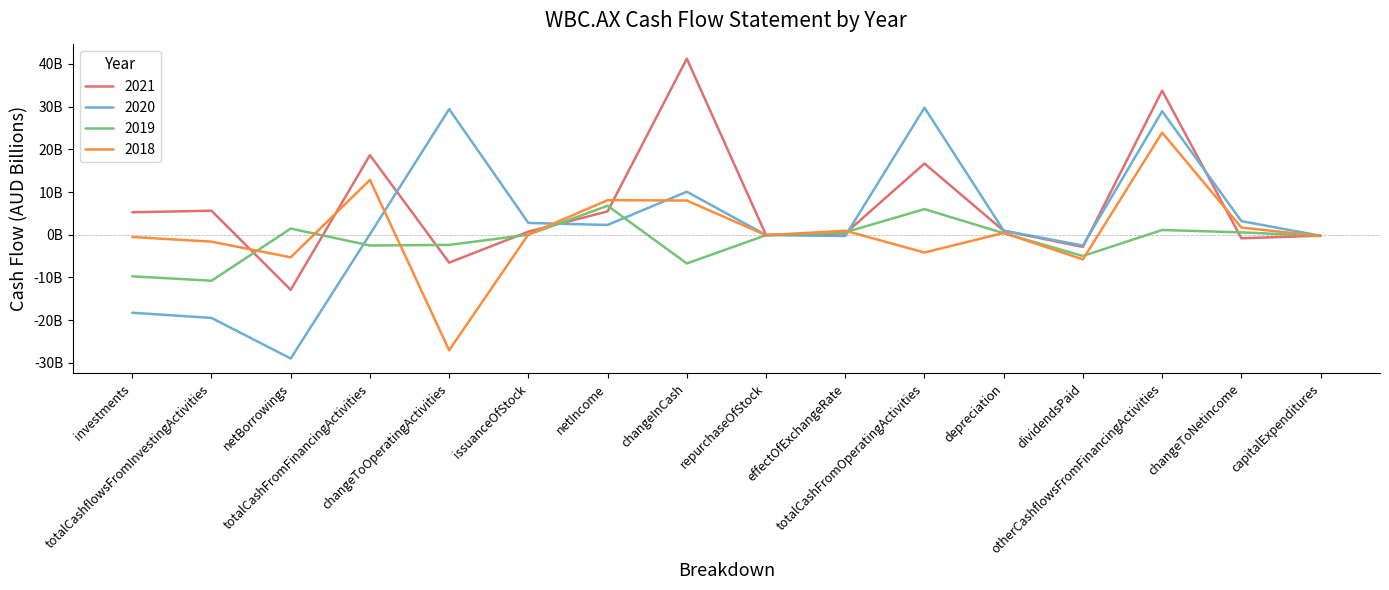

What position from the right is repurchaseOfStock?

8